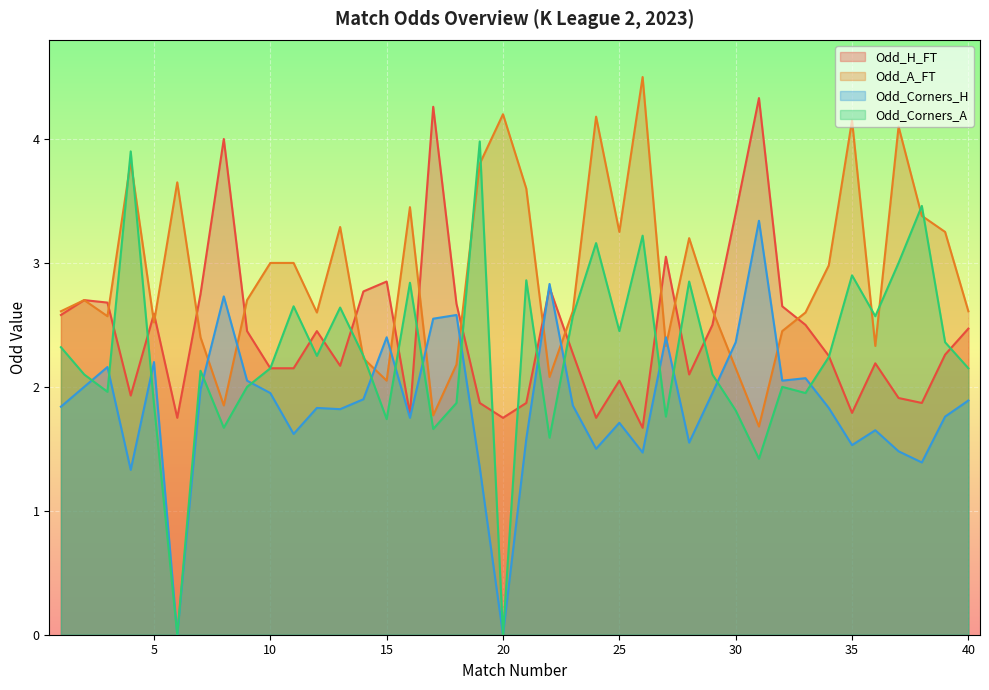

Rank the series at 22 from highest to lowest value.

Odd_Corners_H, Odd_H_FT, Odd_A_FT, Odd_Corners_A